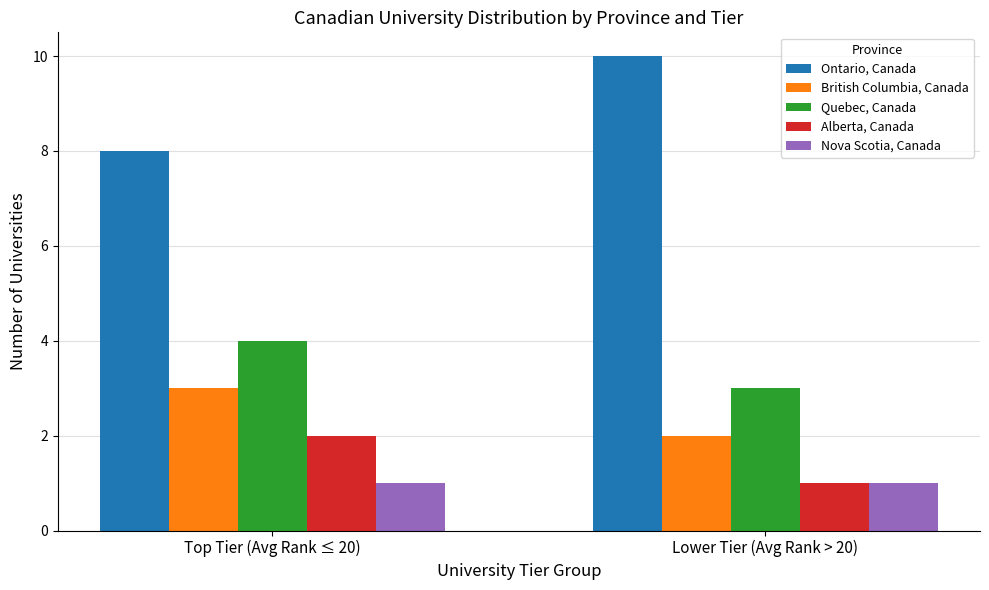

What is the smallest value displayed?

1